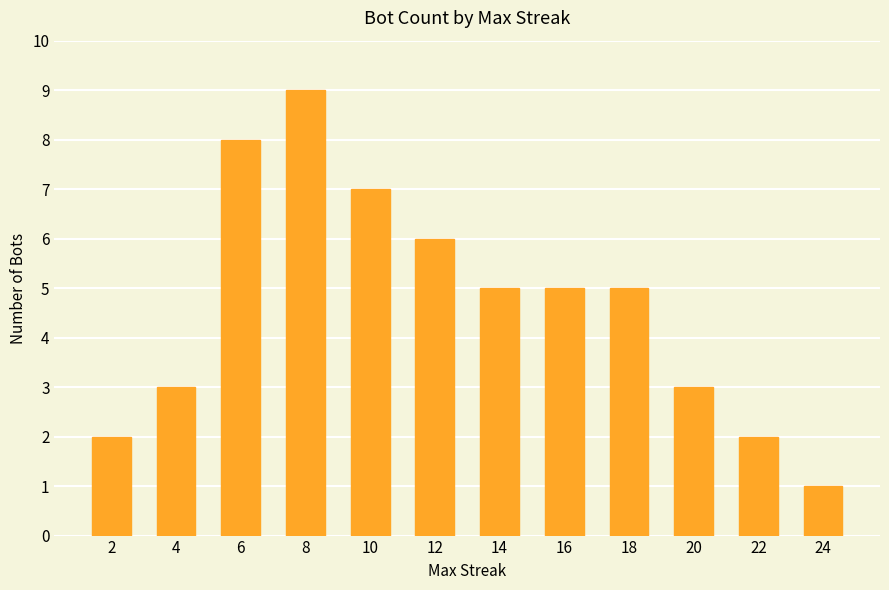

Which has a higher value, 2 or 4?

4